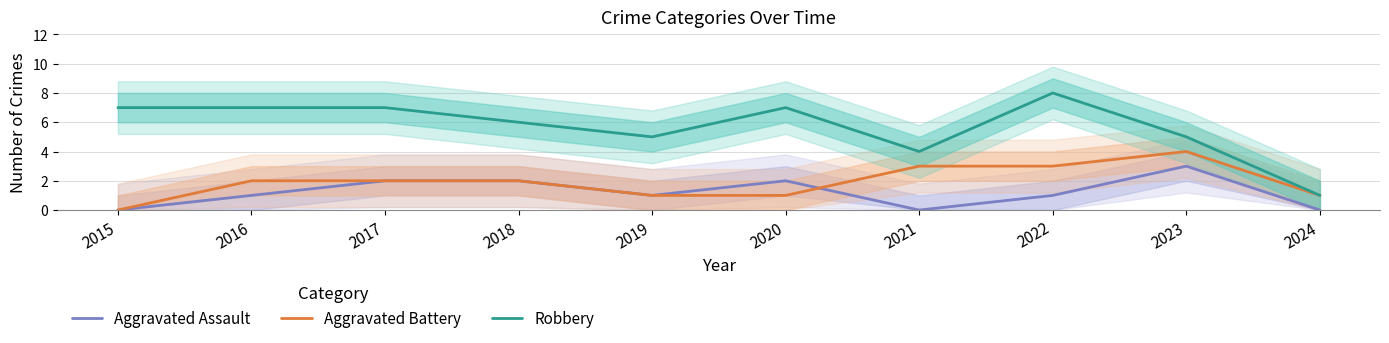

At which label does Robbery reach its peak?

2022